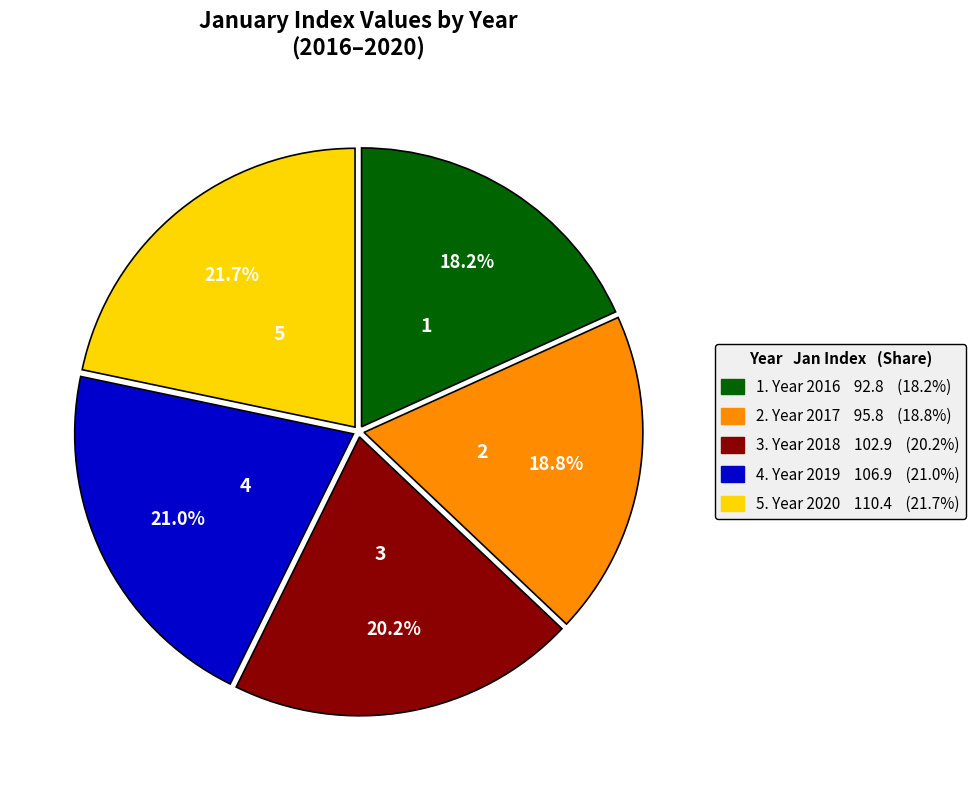

Is there a majority slice in this chart?

No